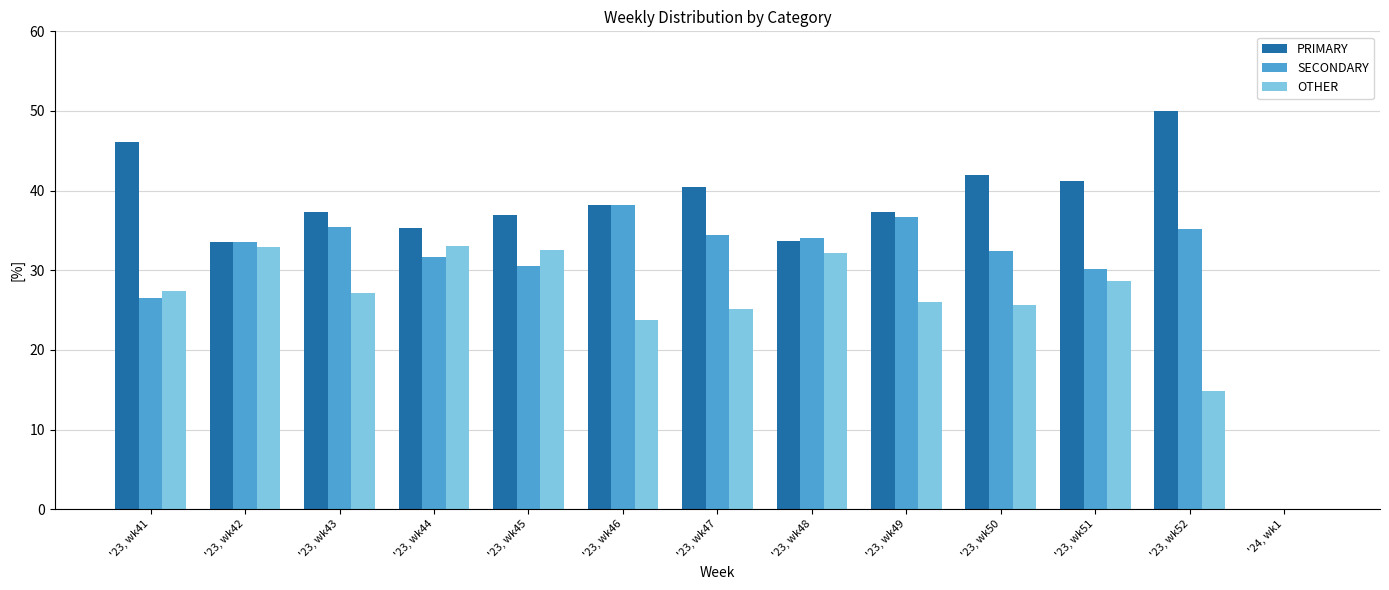

Is it true that OTHER equals 26.0 at '23, wk49?

True